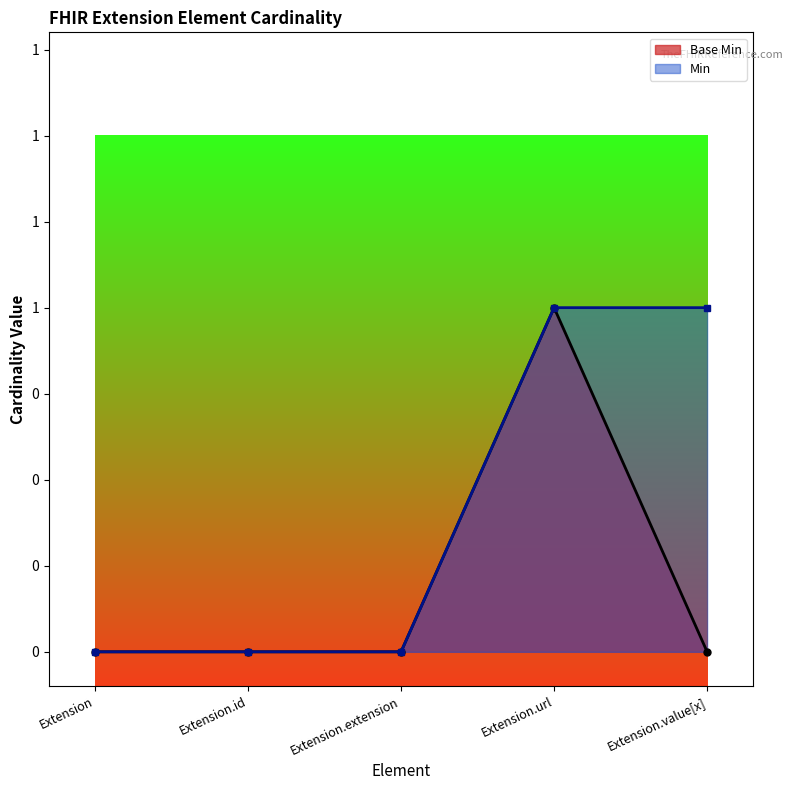

At how many categories does at least one series exceed 0?

2